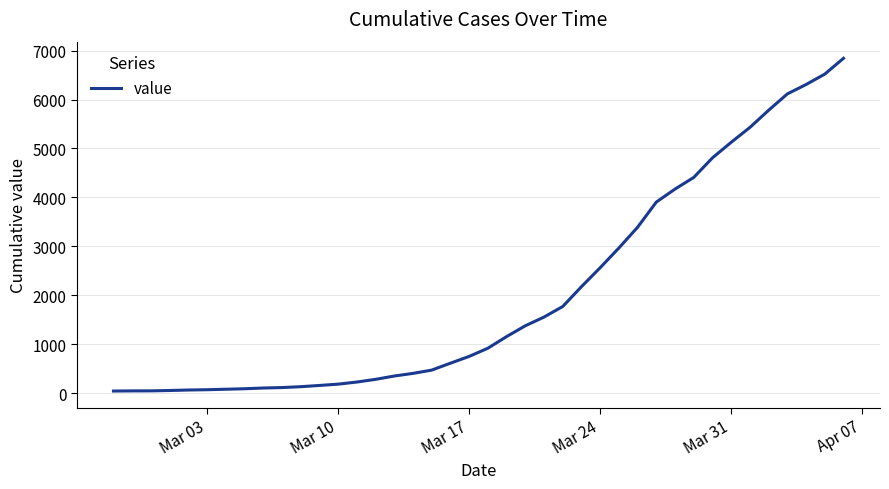

What is the maximum value shown in the chart?

6843